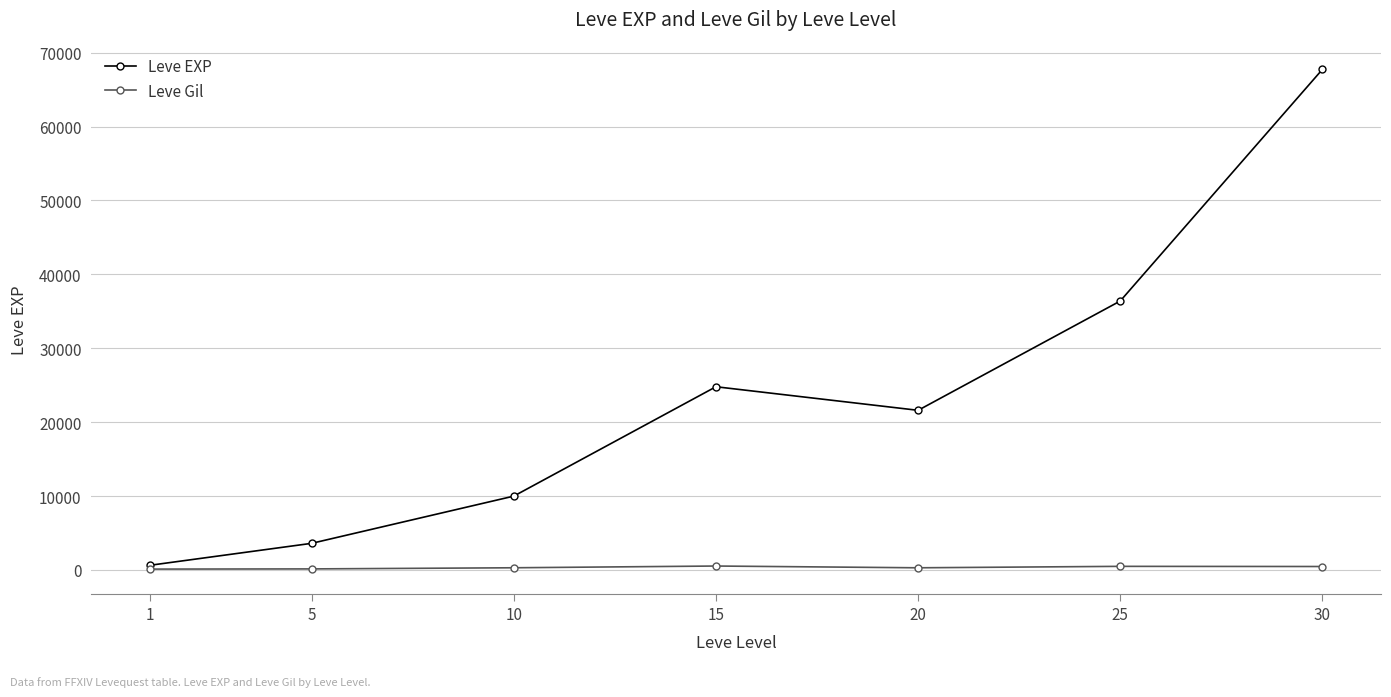

What is the total value across all series at 30?

68193